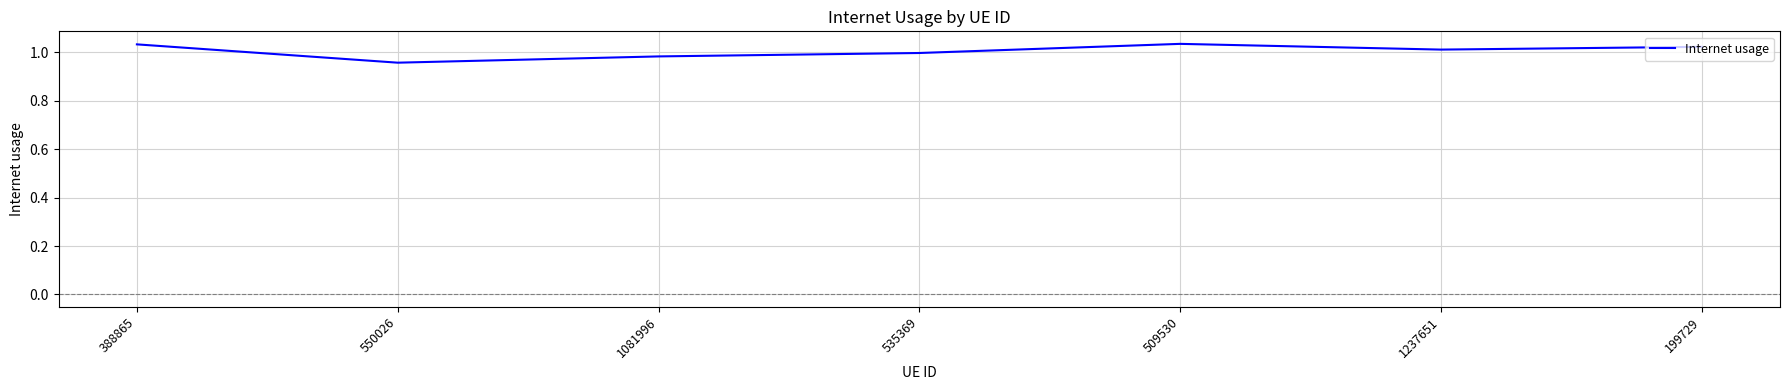

At which category does the chart reach its minimum across all series?

550026